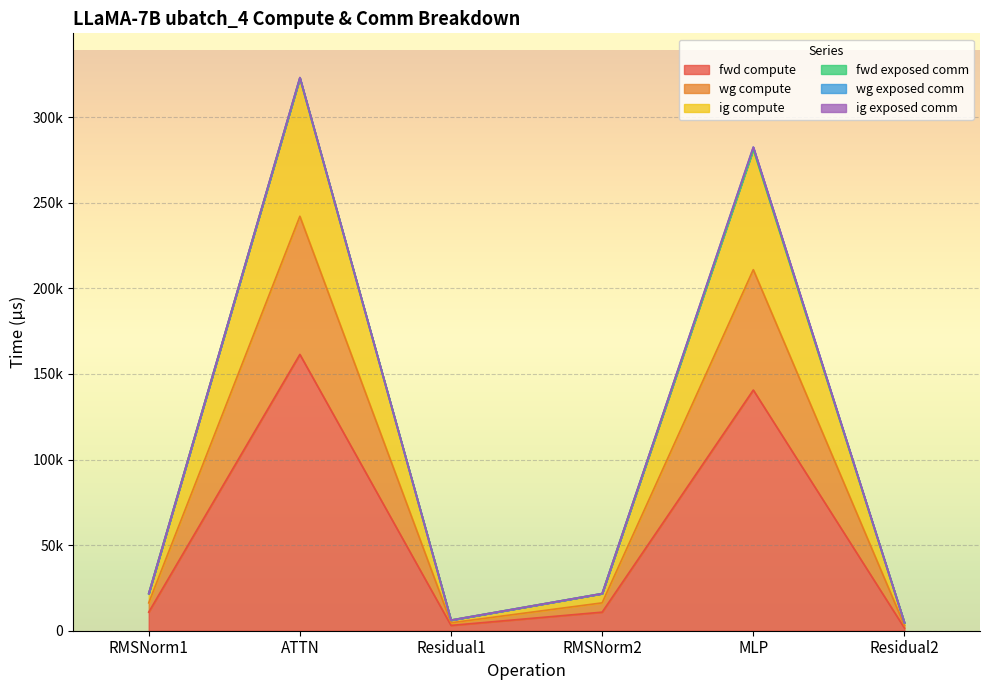

At how many categories does at least one series exceed 169914?

2